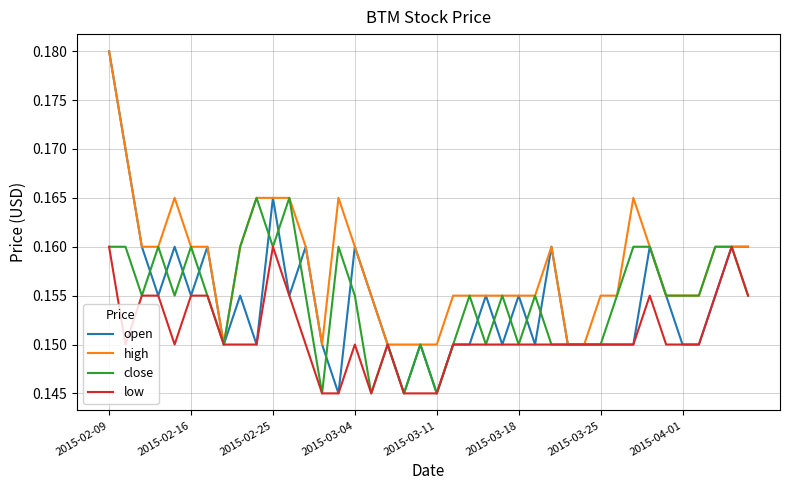

Which series has the largest total across all categories?

high